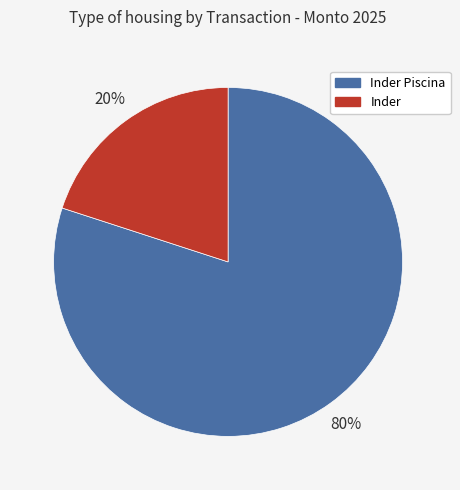

How many segments does this pie chart have?

2